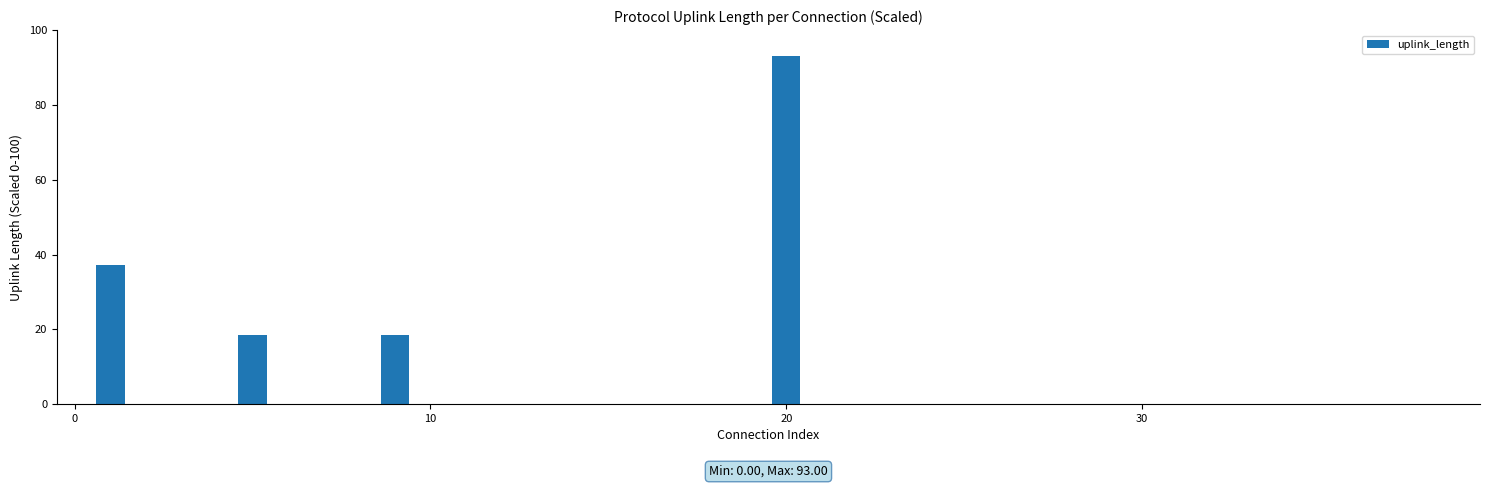

Are the bars horizontal?

No